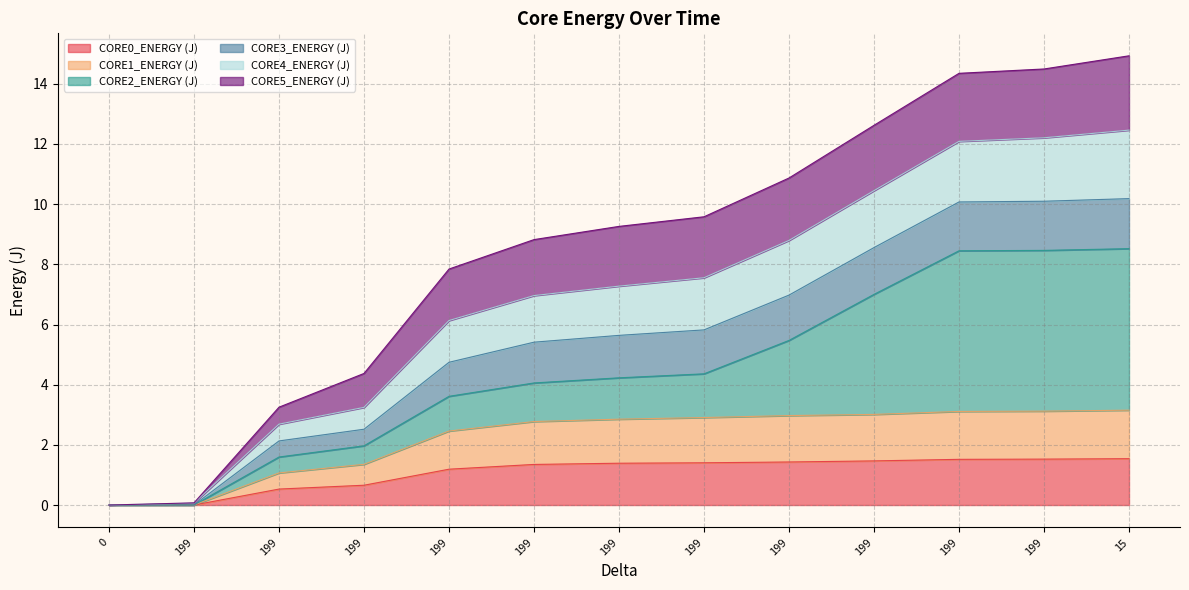

What is the sum of the CORE4_ENERGY (J) values at 199 and 0?

4.4